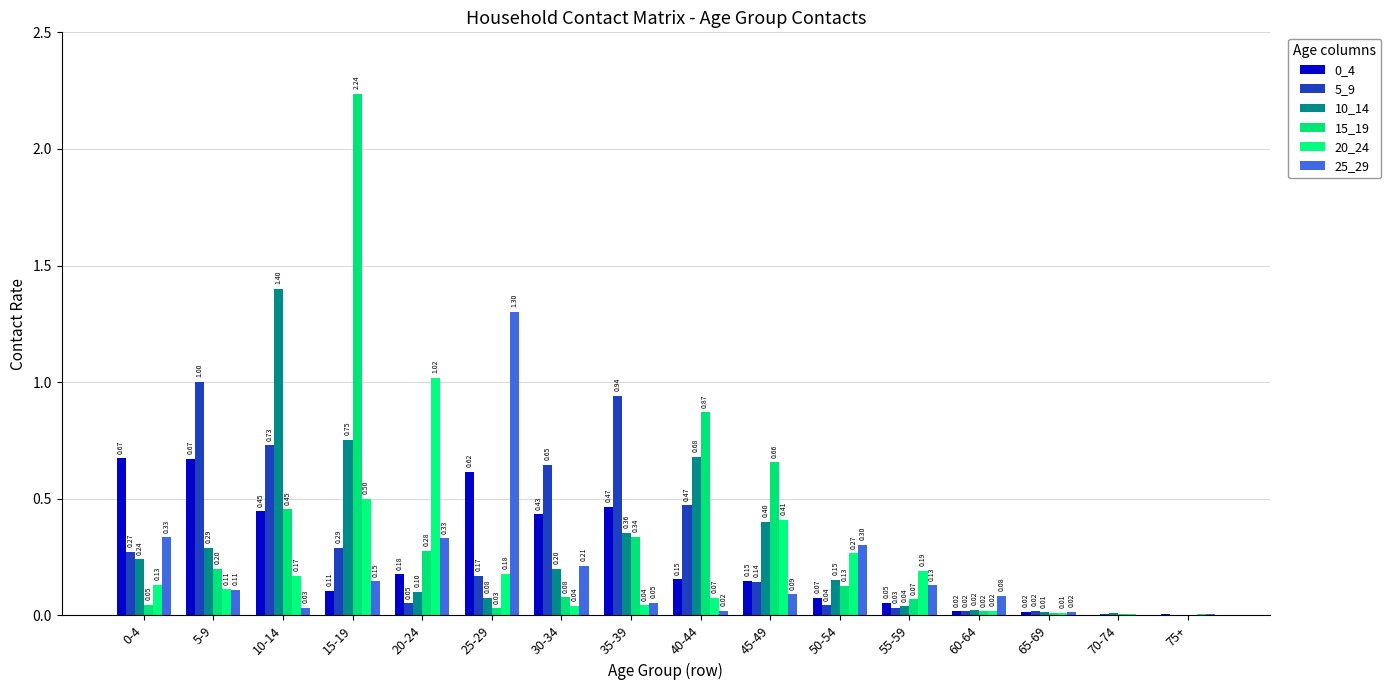

What is the value of the 15_19 bar at the 12th from the left?

0.1